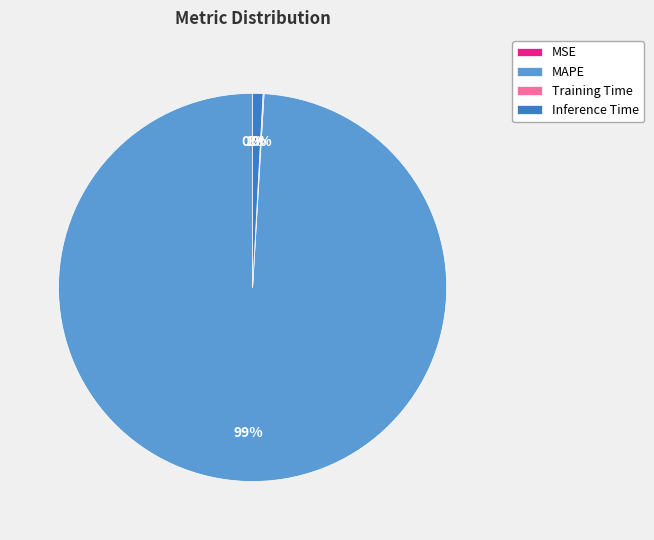

To the nearest percent, what is the difference between the largest and smallest slice percentages?

99%